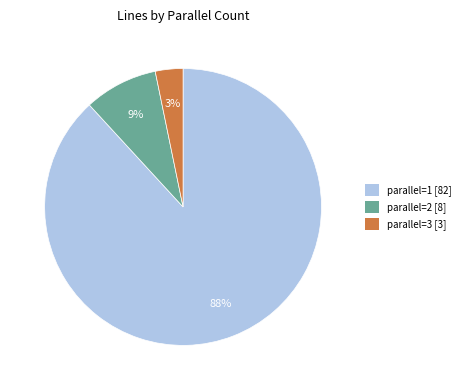

To the nearest percent, what portion does parallel=1 [82] represent?

88%